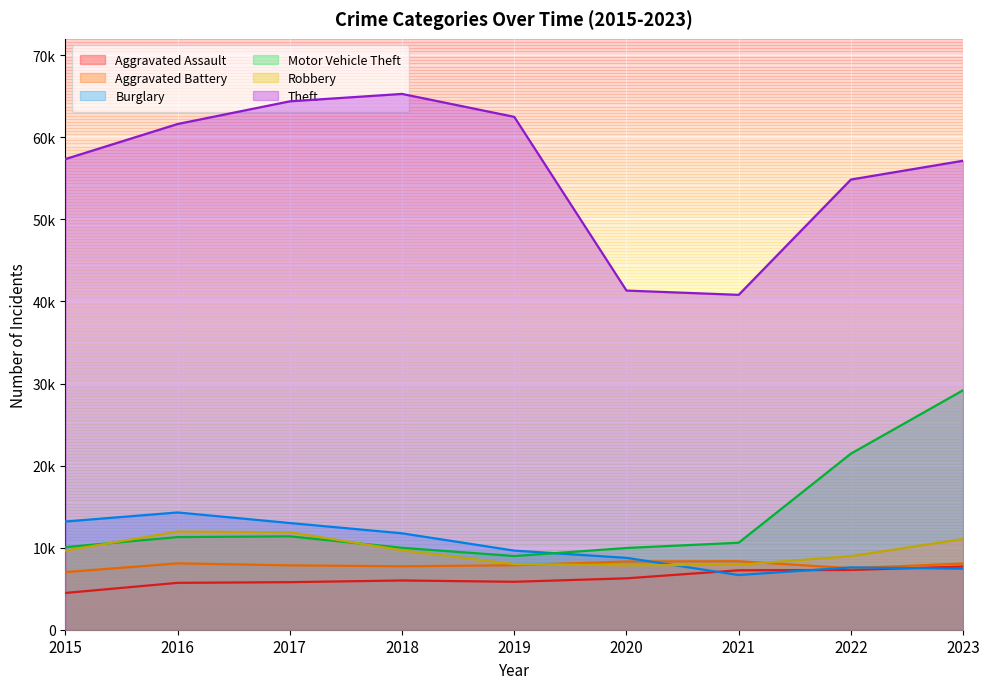

What is the value of the Theft point at the 1st from the left?

57350